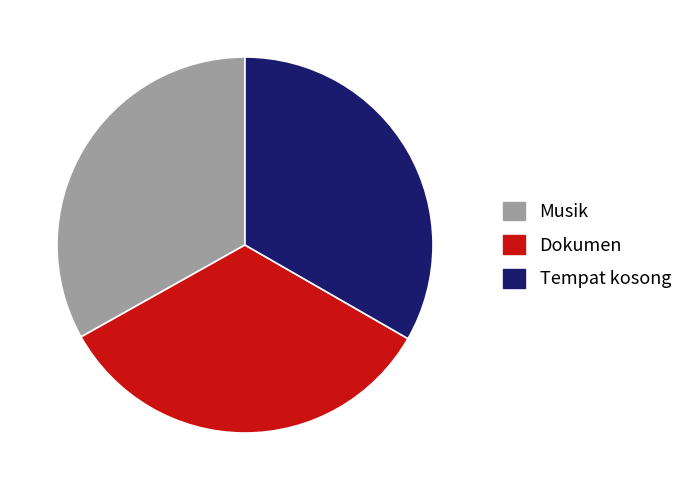

What is the ratio of the value at Tempat kosong to the value at Dokumen?

1.0